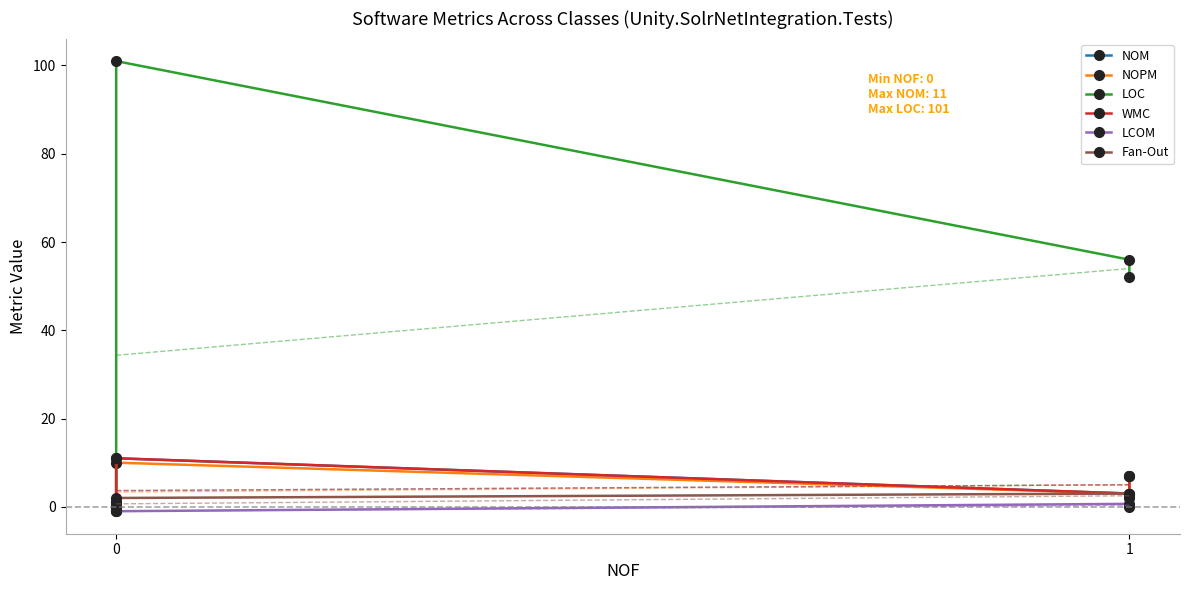

What is the average value of the WMC series?

4.2